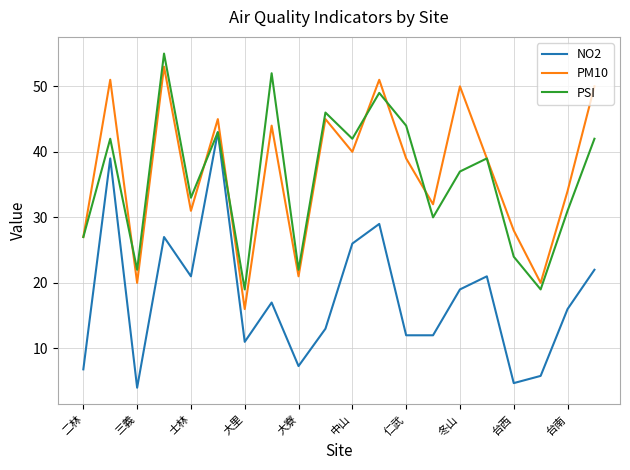

True or false: NO2 and PM10 cross at least once.

False